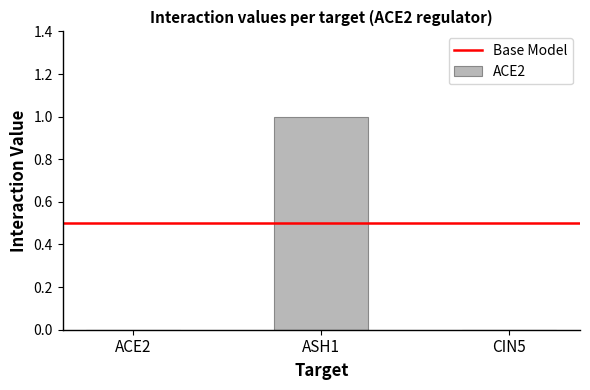

The value at CIN5 is 0. True or false?

True